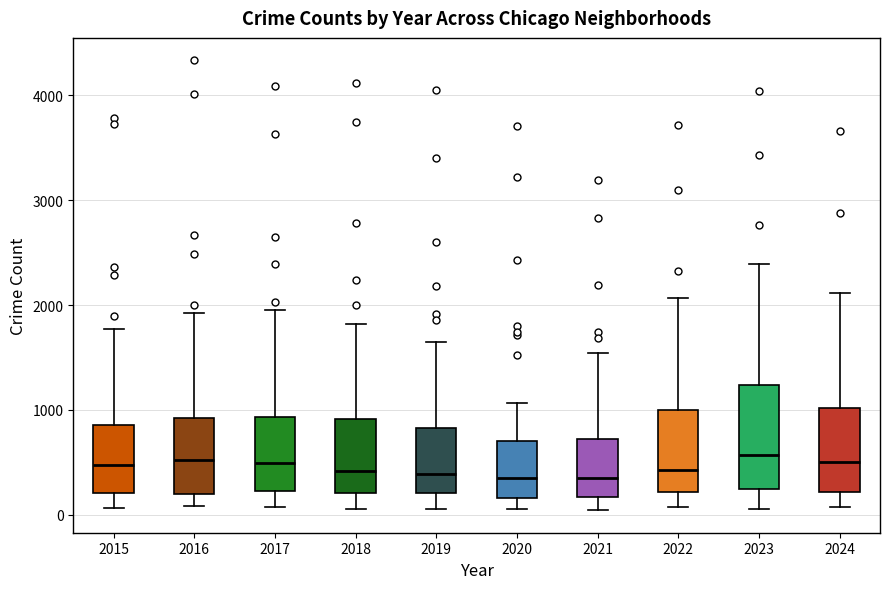

Reading left to right, read every box against the y-axis: the position of its median line, the range the box covers, and the ends of its whiskers. The values are not printed on the chart, so give them approximately, as read against the axis.

2015: median 500, box 200 to 900, whiskers 100 to 1800
2016: median 500, box 200 to 900, whiskers 100 to 1900
2017: median 500, box 200 to 900, whiskers 100 to 1900
2018: median 400, box 200 to 900, whiskers 100 to 1800
2019: median 400, box 200 to 800, whiskers 100 to 1600
2020: median 300, box 200 to 700, whiskers 100 to 1100
2021: median 300, box 200 to 700, whiskers 0 to 1500
2022: median 400, box 200 to 1000, whiskers 100 to 2100
2023: median 600, box 200 to 1200, whiskers 100 to 2400
2024: median 500, box 200 to 1000, whiskers 100 to 2100